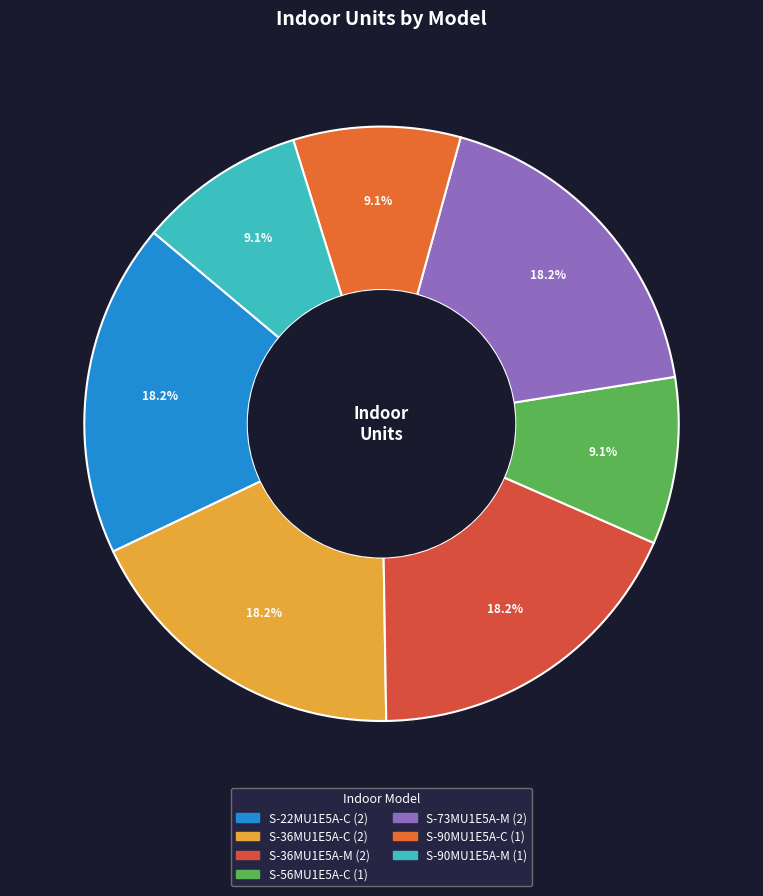

Do S-90MU1E5A-C and S-36MU1E5A-M together represent more than half of the pie?

No